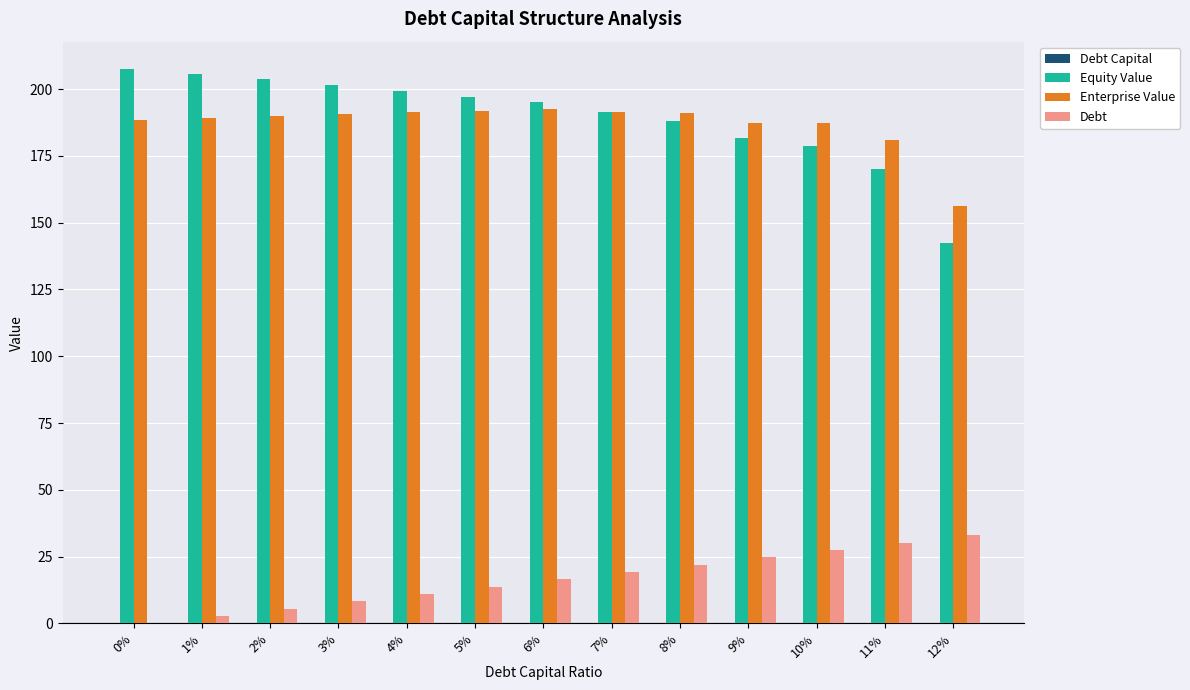

Is it true that Debt equals 5.8 at 6%?

False